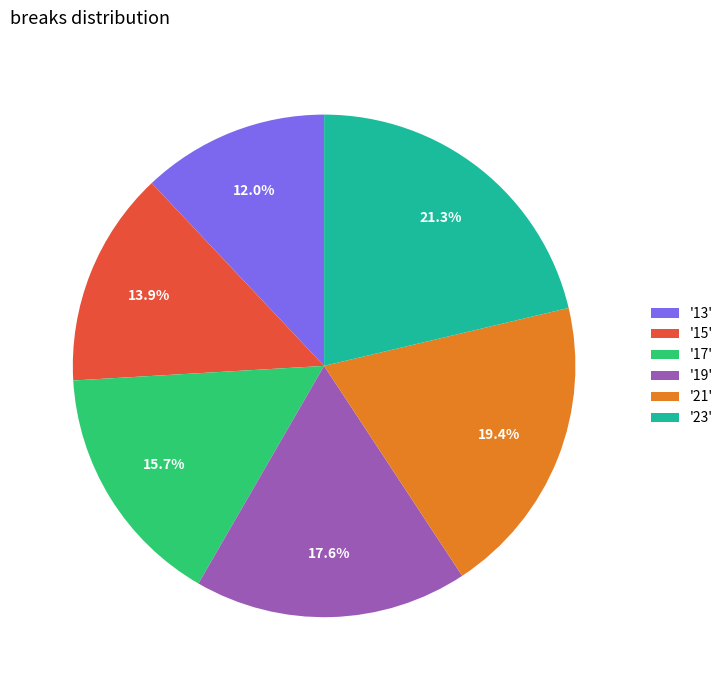

Is there a majority slice in this chart?

No